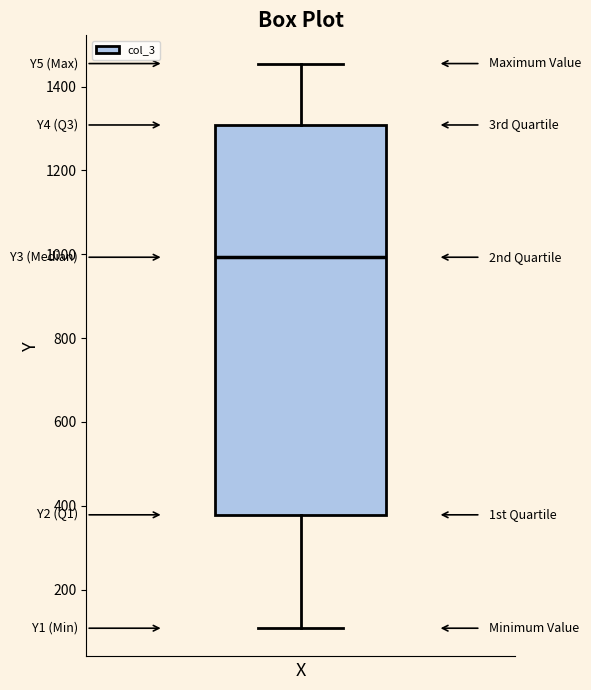

Where is the upper edge of the box on the y-axis? The values are not printed on the chart, so give them approximately, as read against the axis.

1300